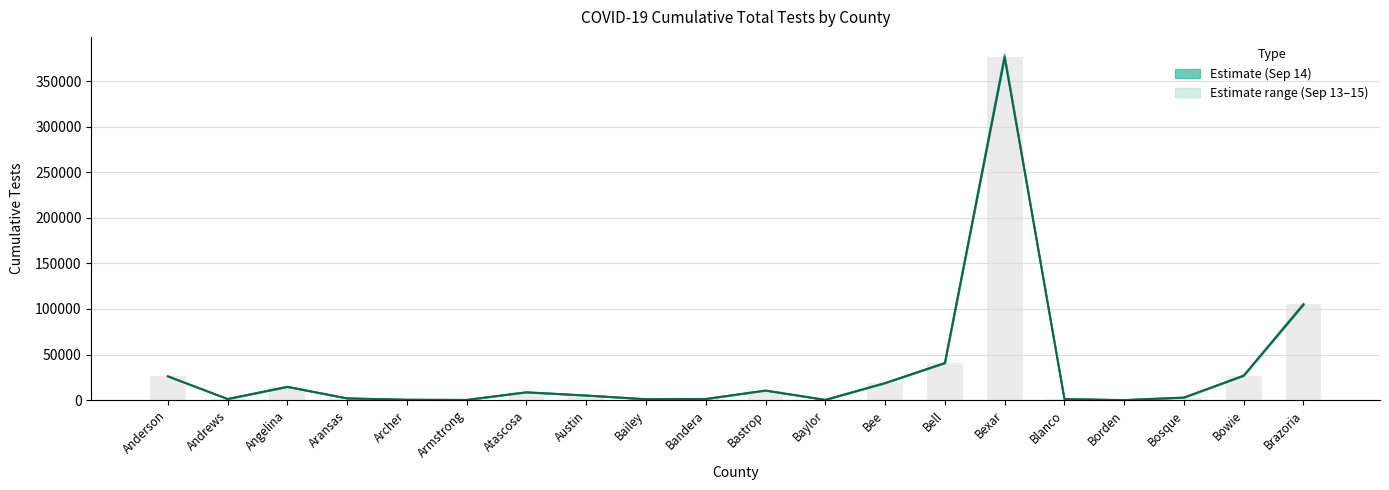

Are the bars grouped side by side (vs. stacked)?

No